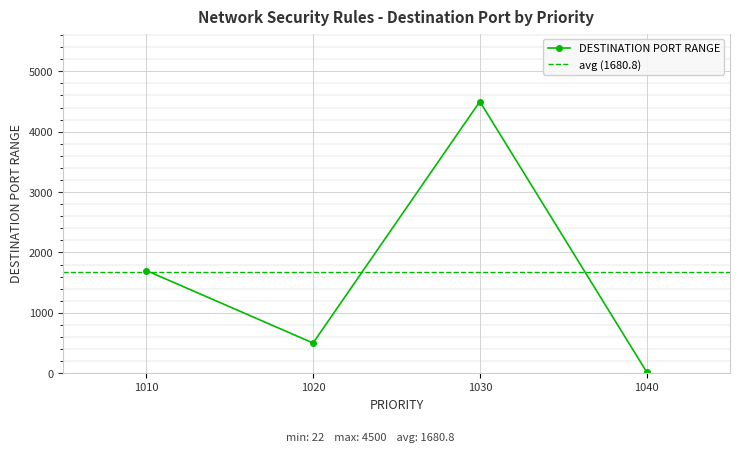

What is the minimum value shown in the chart?

22